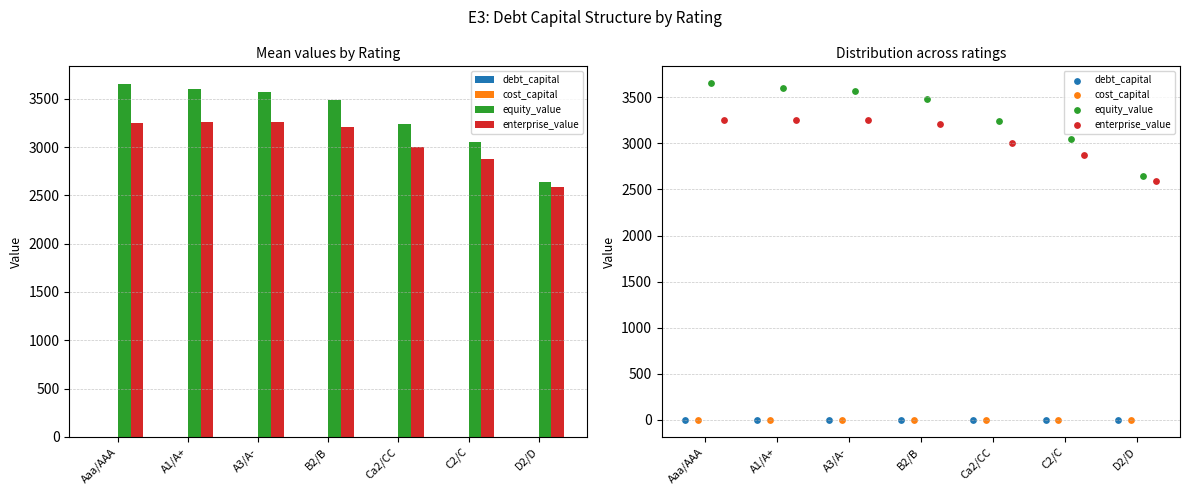

Which series contains the highest Y value?

equity_value